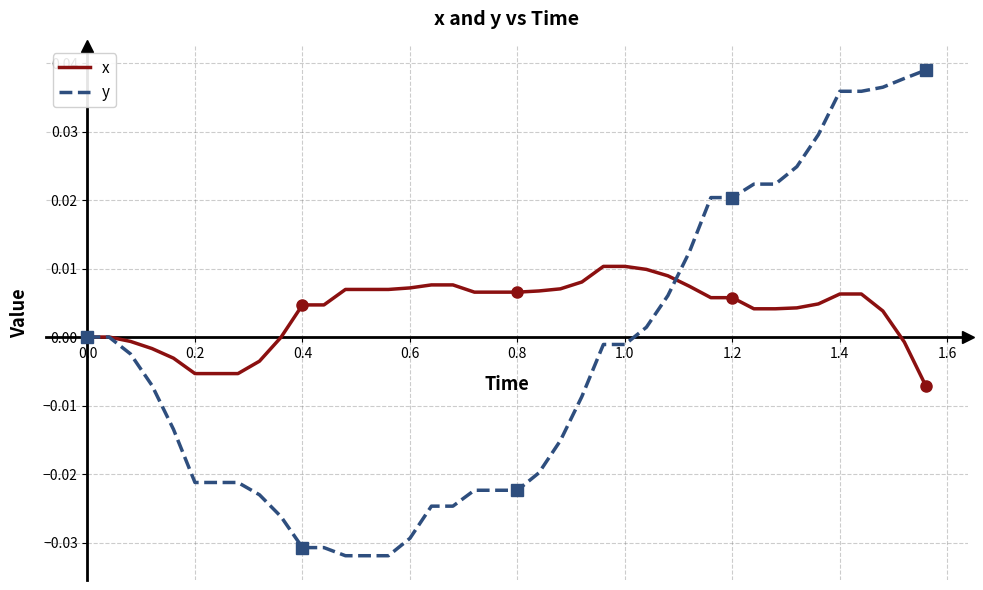

What is the sum of all y values?

-0.1